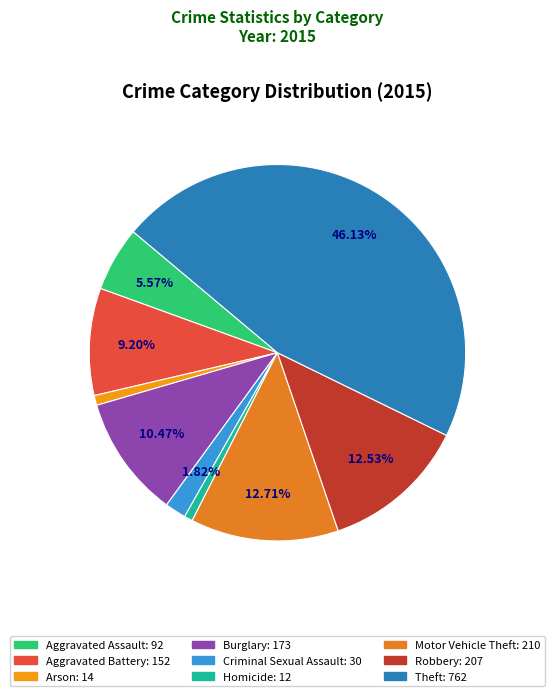

What is the ratio of the value at Robbery to the value at Aggravated Assault?

2.2